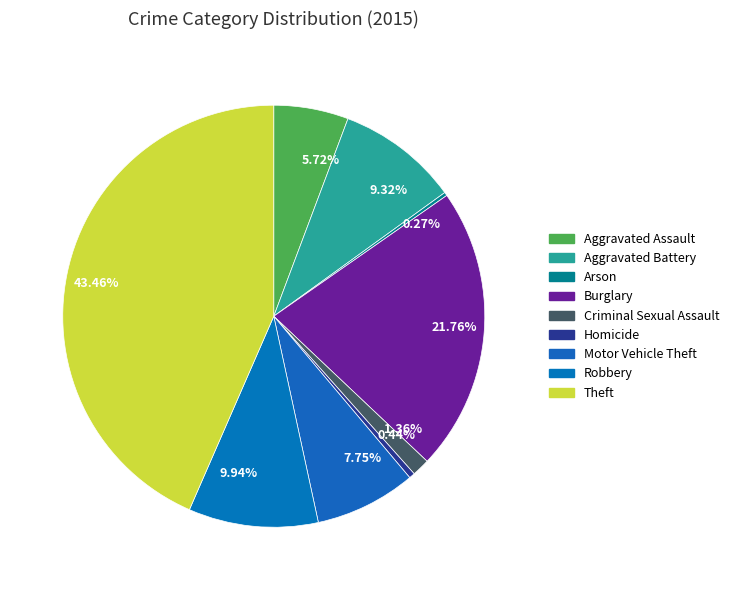

Which category has the smallest portion of the pie?

Arson